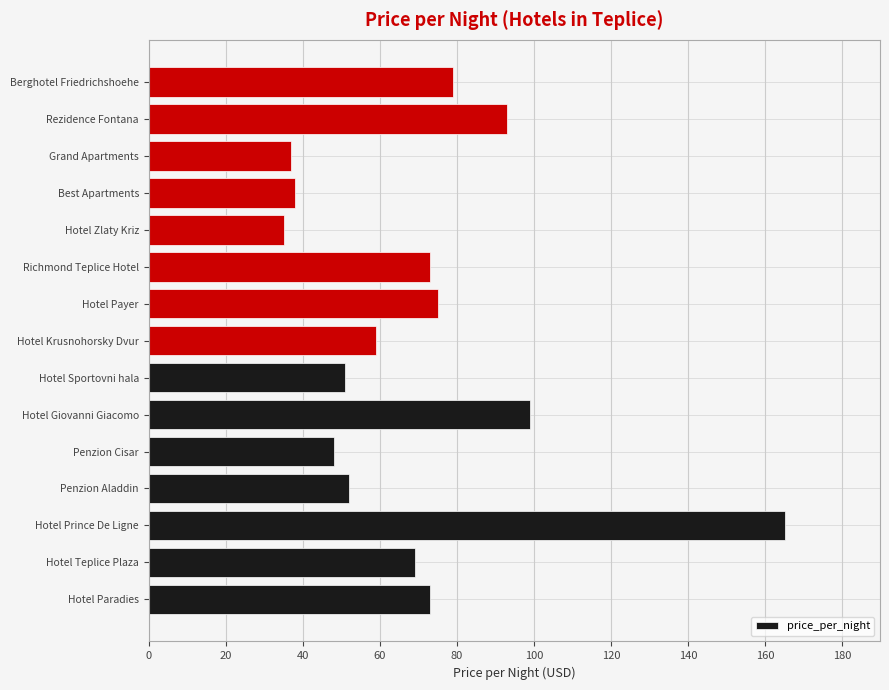

At which category does the chart reach its peak across all series?

Hotel Prince De Ligne